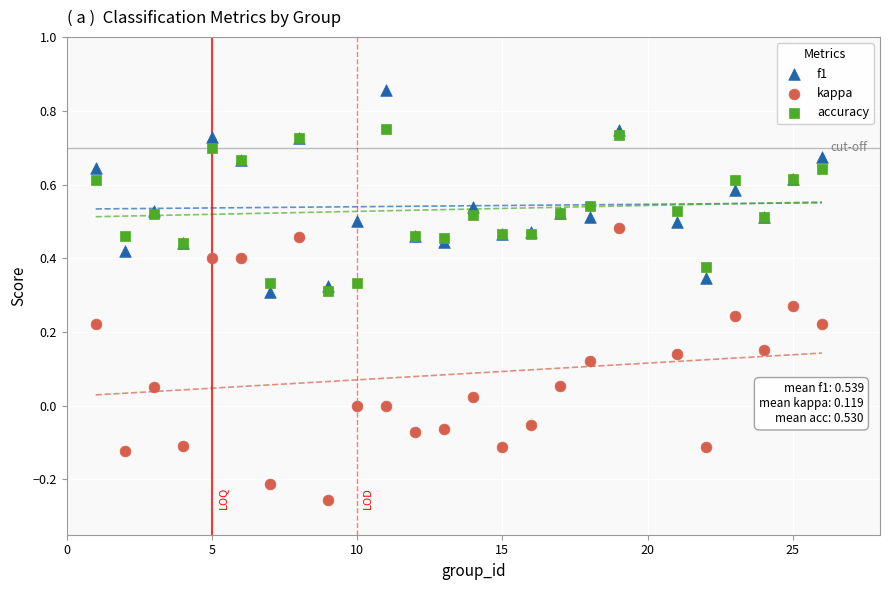

Which series contains the lowest Y value?

kappa